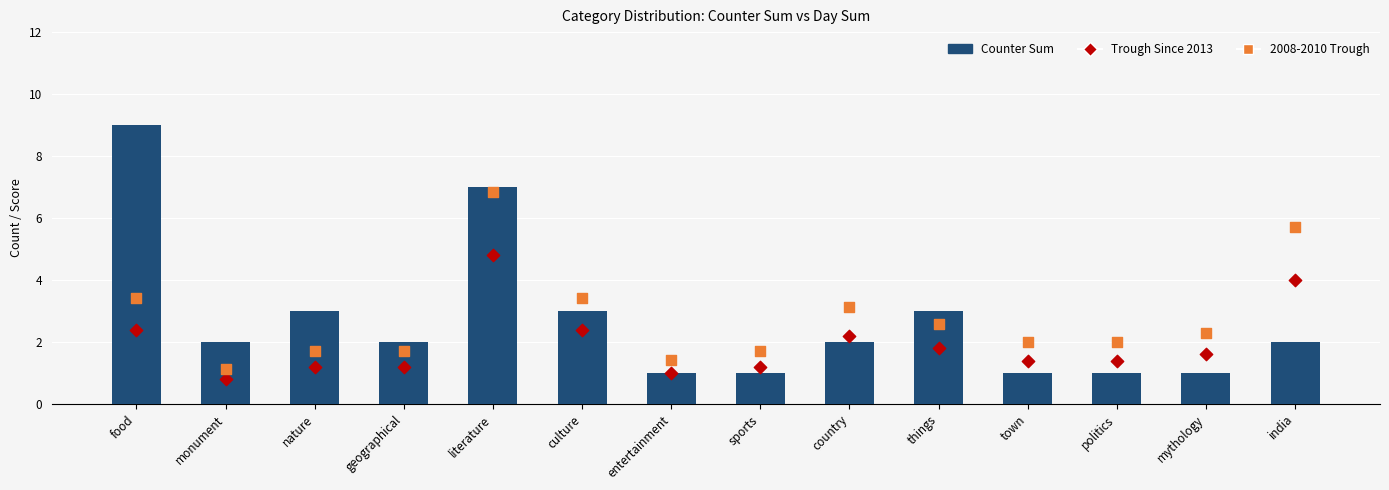

What are all the series names shown in the legend?

Counter Sum, Trough Since 2013, 2008-2010 Trough